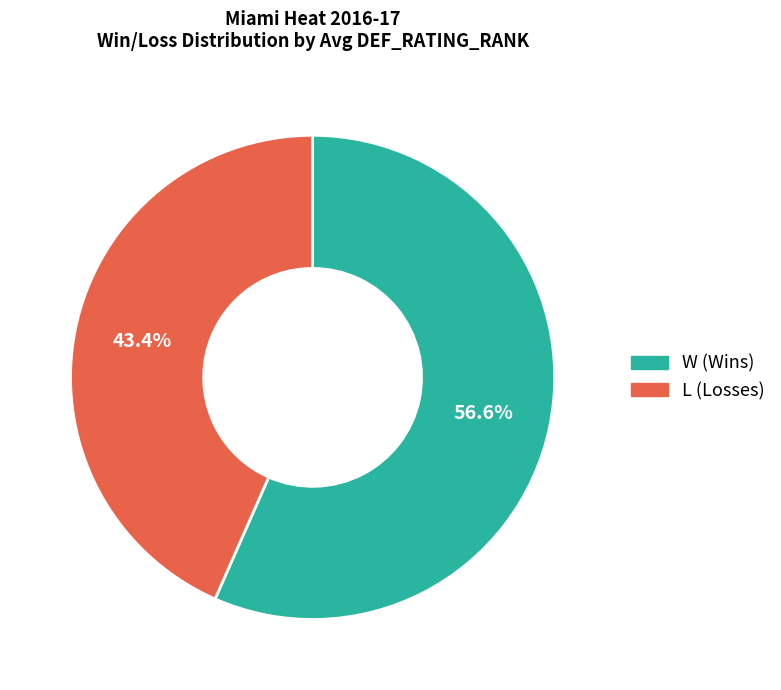

What is the total percentage of L and W?

100.0%